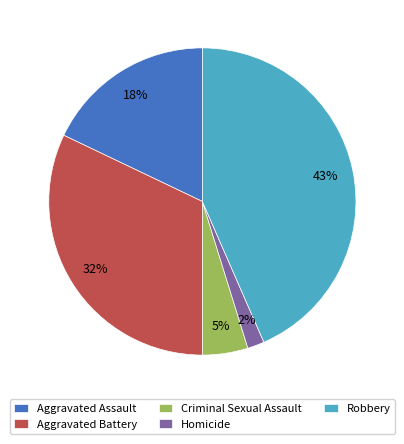

To the nearest percent, what portion does Aggravated Assault represent?

18%